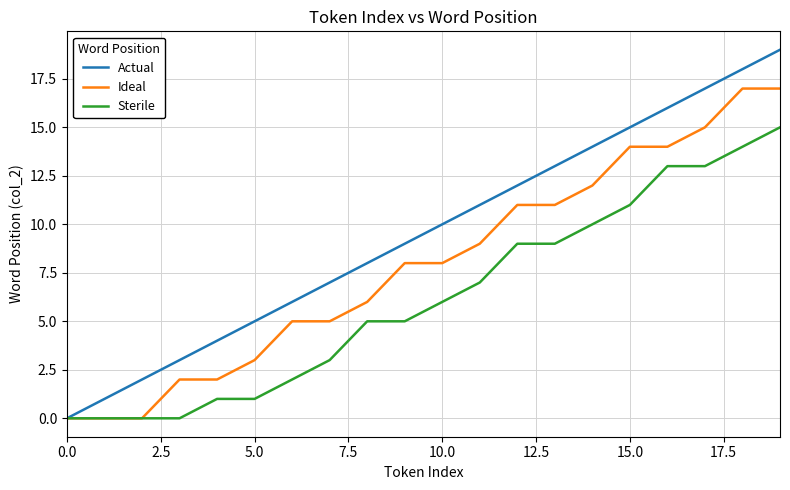

Rank the series by their average value, from lowest to highest.

Sterile, Ideal, Actual